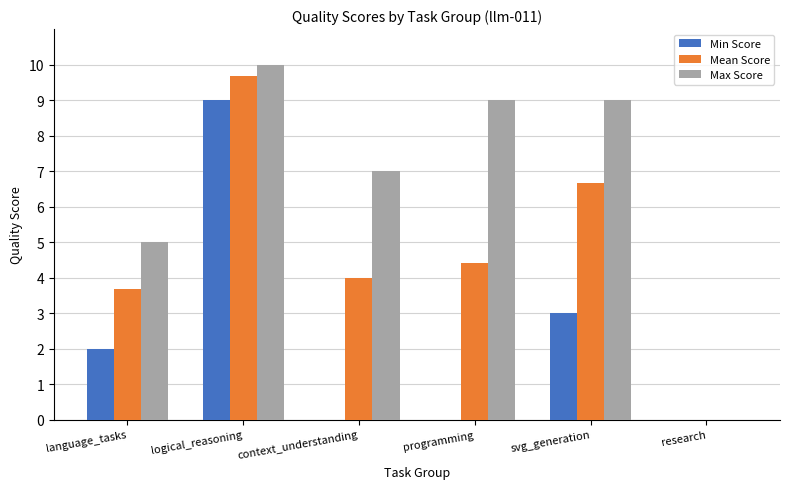

Which label corresponds to the largest value in the chart?

logical_reasoning